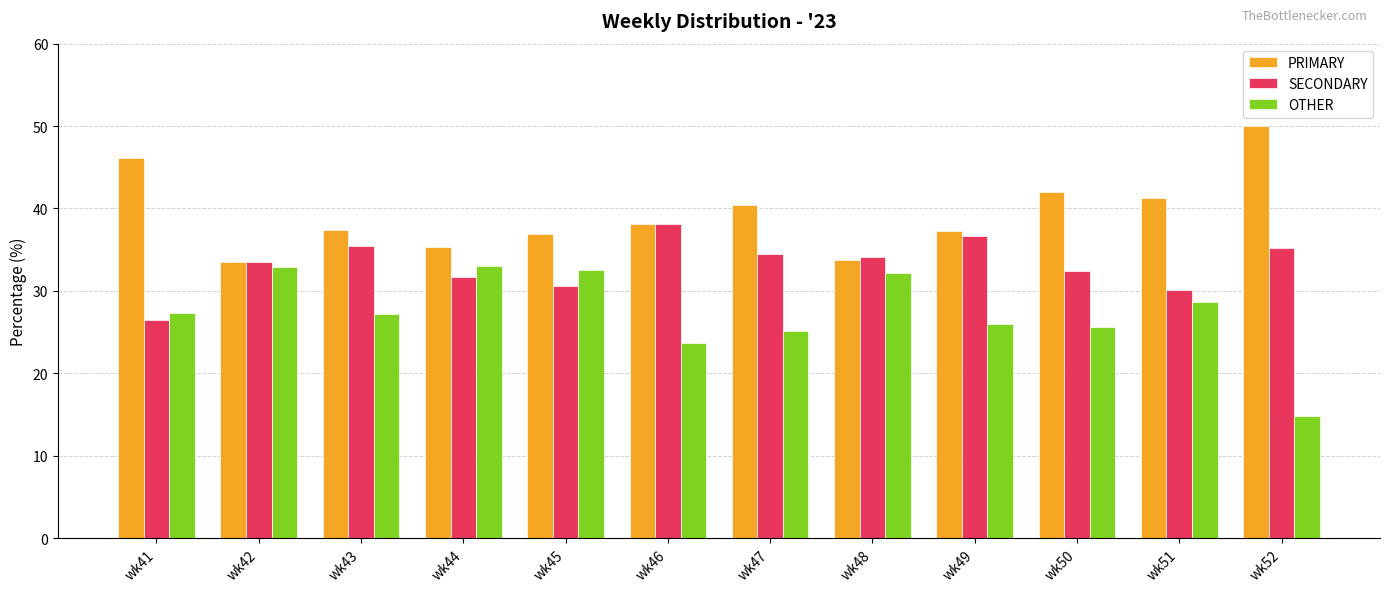

Rank the series at wk47 from highest to lowest value.

PRIMARY, SECONDARY, OTHER